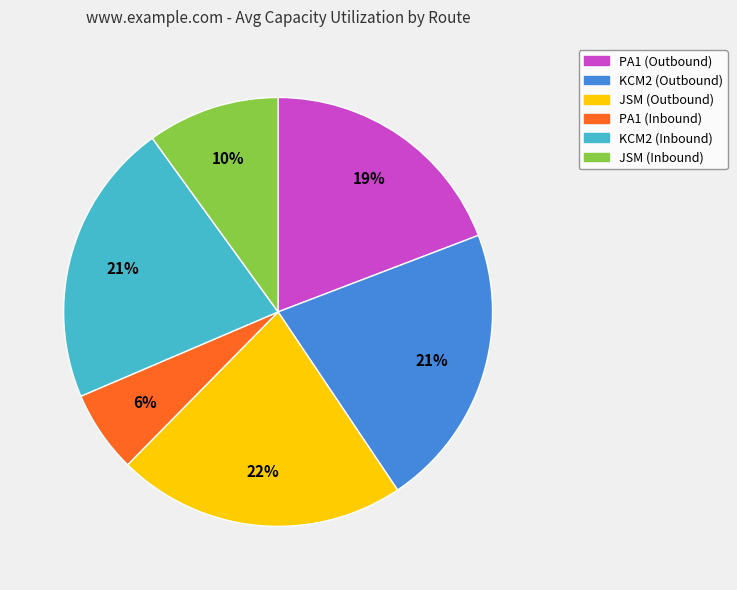

To the nearest percent, what is the average slice percentage?

17%